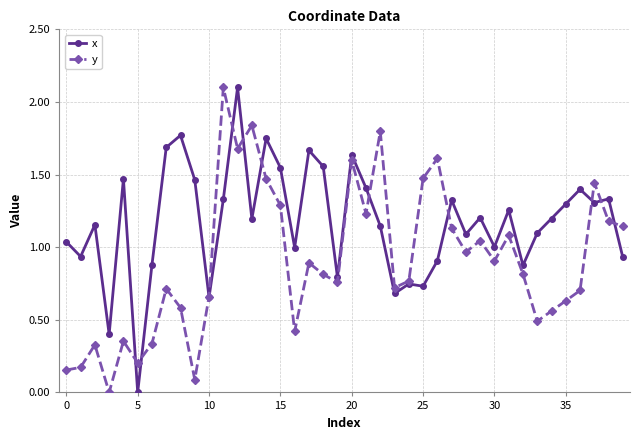

Which series has the largest total across all categories?

x